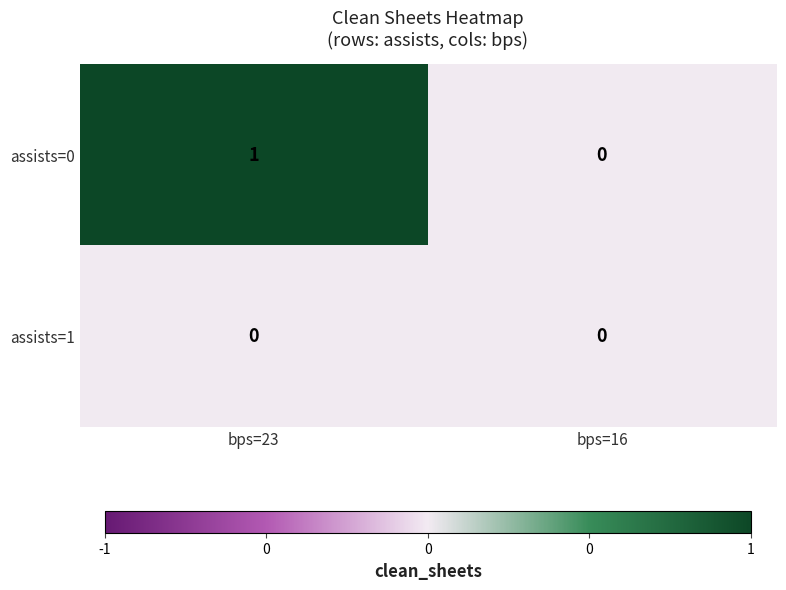

Which series has the largest total across all categories?

assists=0